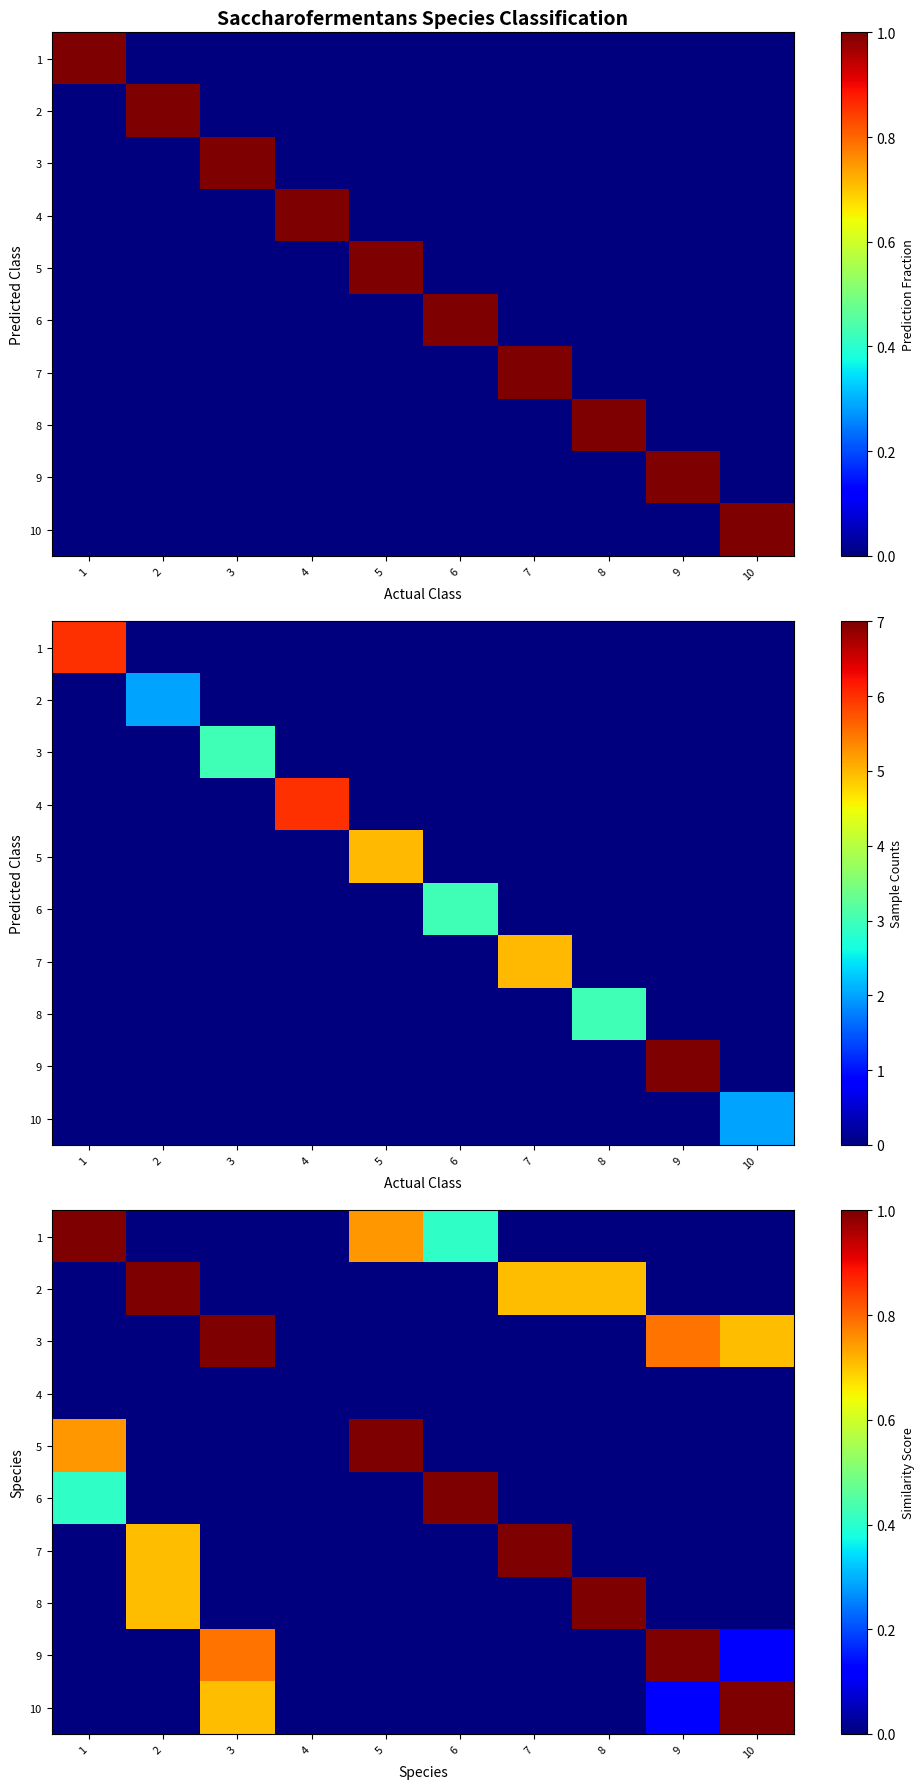

Reading left to right, list all the values displayed in this chart.

row_0: 1.0	0.0	0.0	0.0	0.7	0.4	0.0	0.0	0.0	0.0
row_1: 0.0	1.0	0.0	0.0	0.0	0.0	0.7	0.7	0.0	0.0
row_2: 0.0	0.0	1.0	0.0	0.0	0.0	0.0	0.0	0.8	0.7
row_3: 0.0	0.0	0.0	0.0	0.0	0.0	0.0	0.0	0.0	0.0
row_4: 0.7	0.0	0.0	0.0	1.0	0.0	0.0	0.0	0.0	0.0
row_5: 0.4	0.0	0.0	0.0	0.0	1.0	0.0	0.0	0.0	0.0
row_6: 0.0	0.7	0.0	0.0	0.0	0.0	1.0	0.0	0.0	0.0
row_7: 0.0	0.7	0.0	0.0	0.0	0.0	0.0	1.0	0.0	0.0
row_8: 0.0	0.0	0.8	0.0	0.0	0.0	0.0	0.0	1.0	0.1
row_9: 0.0	0.0	0.7	0.0	0.0	0.0	0.0	0.0	0.1	1.0